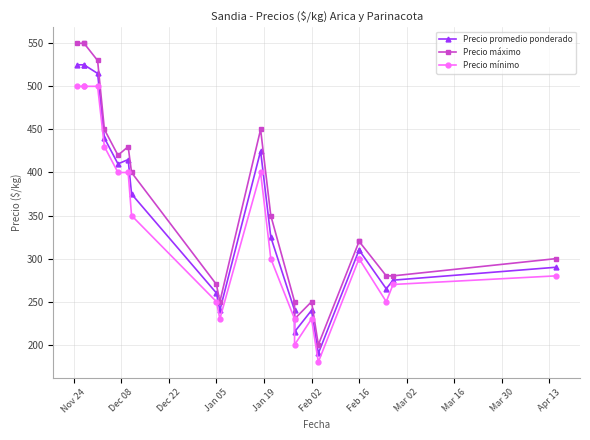

Count the number of categories in the chart.

21